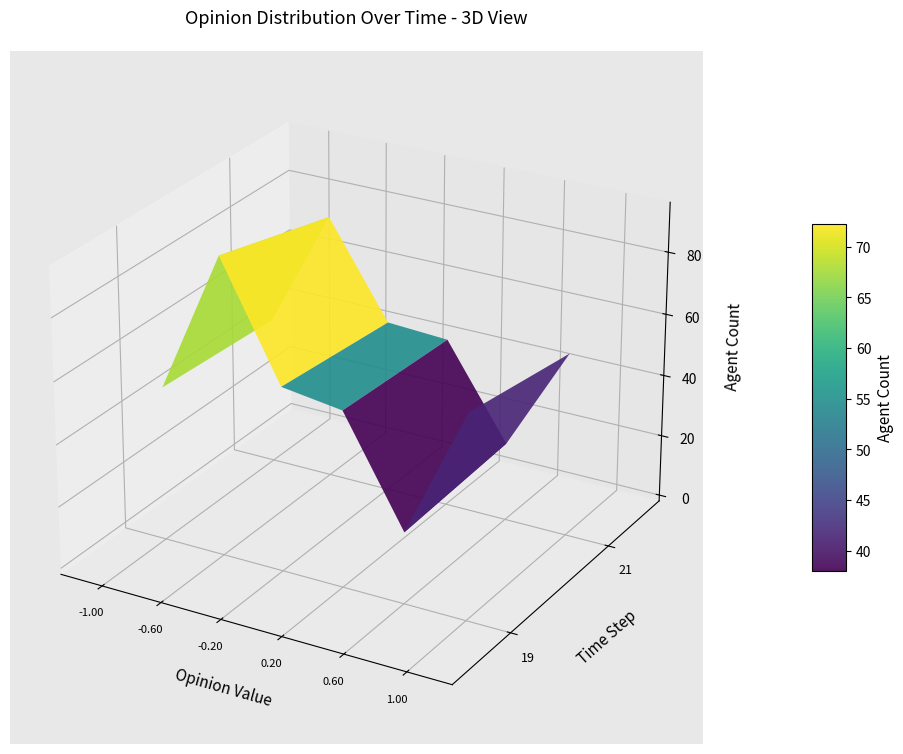

Reading left to right, transcribe all the data shown in this chart.

col_0: 47.8	45.6
col_1: 93.9	83.7
col_2: 57.5	53.8
col_4: 54.8	52.7
col_5: 21.2	23.4
col_6: 63.8	57.5